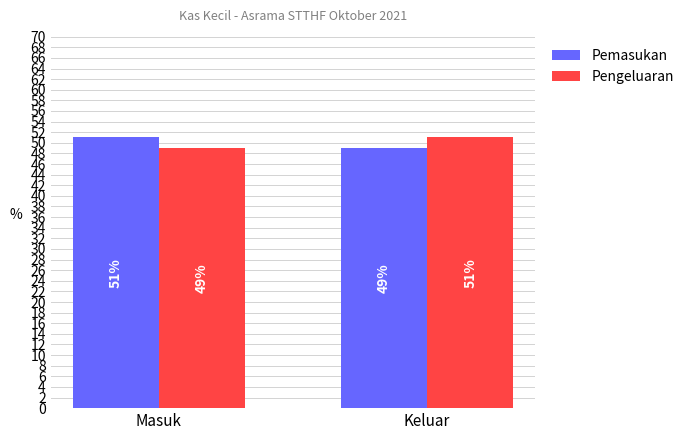

Reading right to left, list all the values displayed in this chart.

Pemasukan: 49	51
Pengeluaran: 51	49